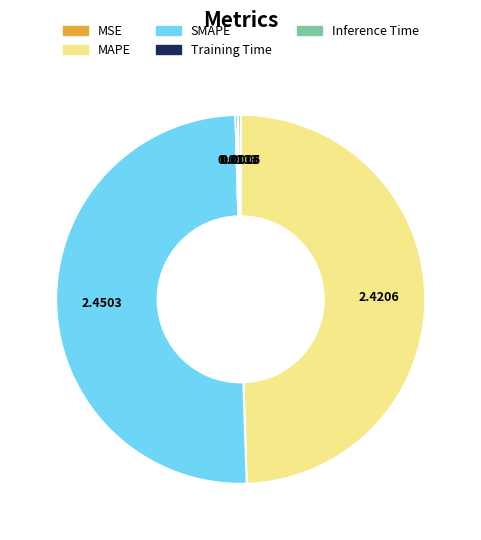

Which category has the biggest portion of the pie?

SMAPE